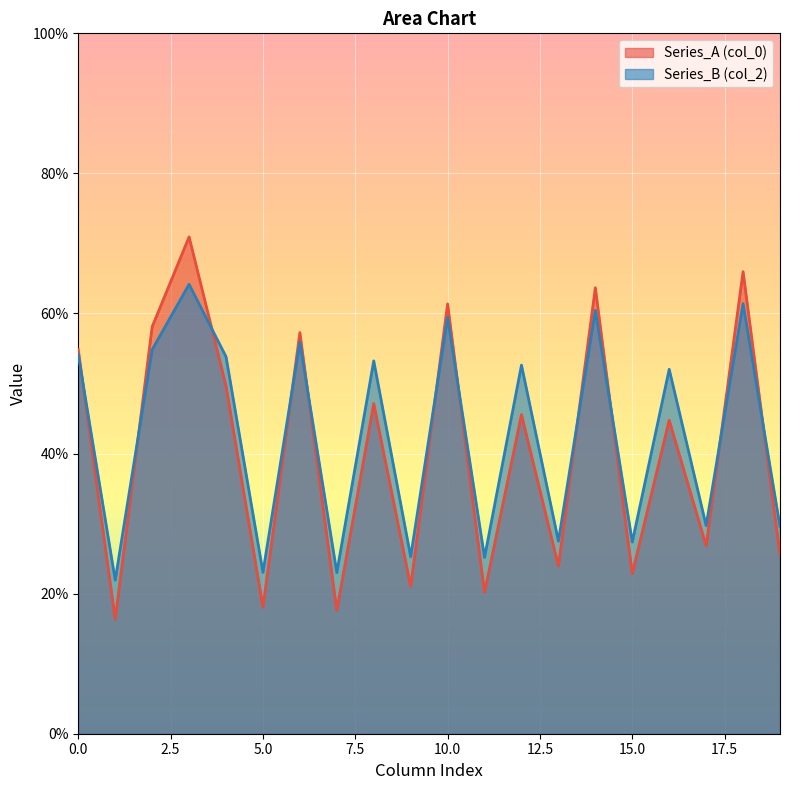

What is the smallest value displayed?

16.3